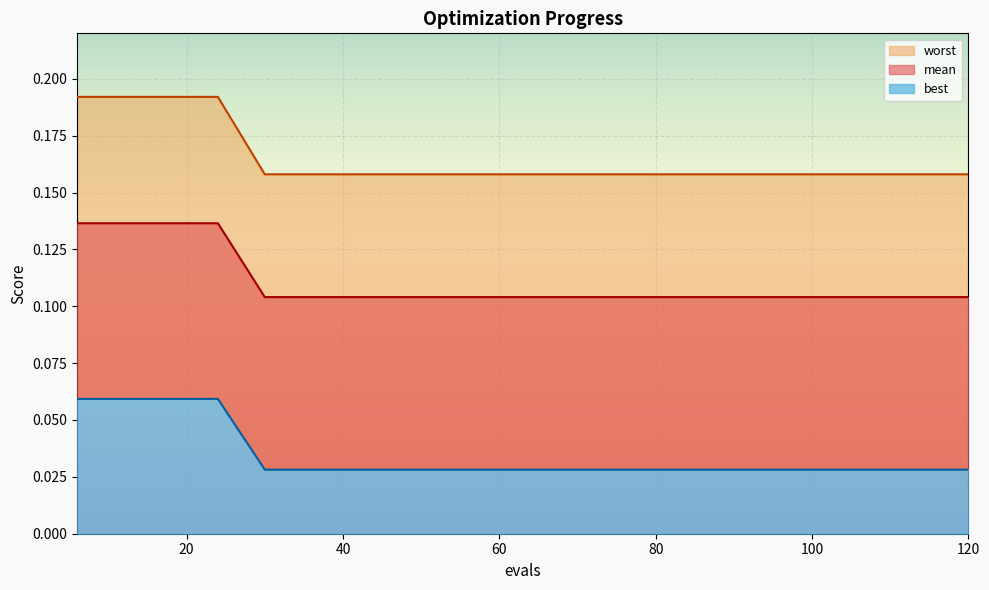

What is the value of the best point at the 14th from the left?

0.2